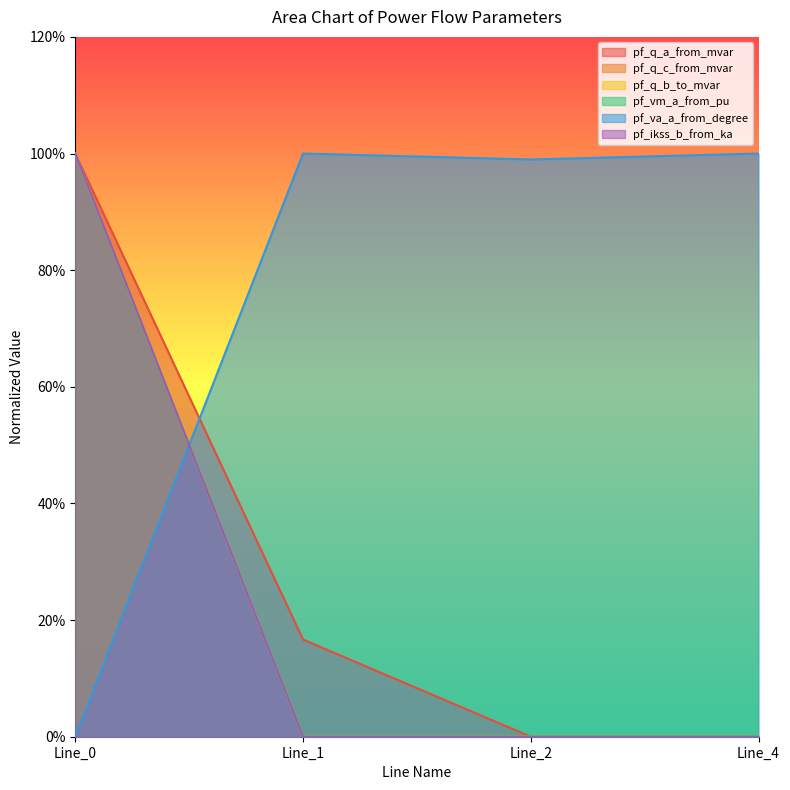

What is the average value of the pf_q_c_from_mvar series?

0.3